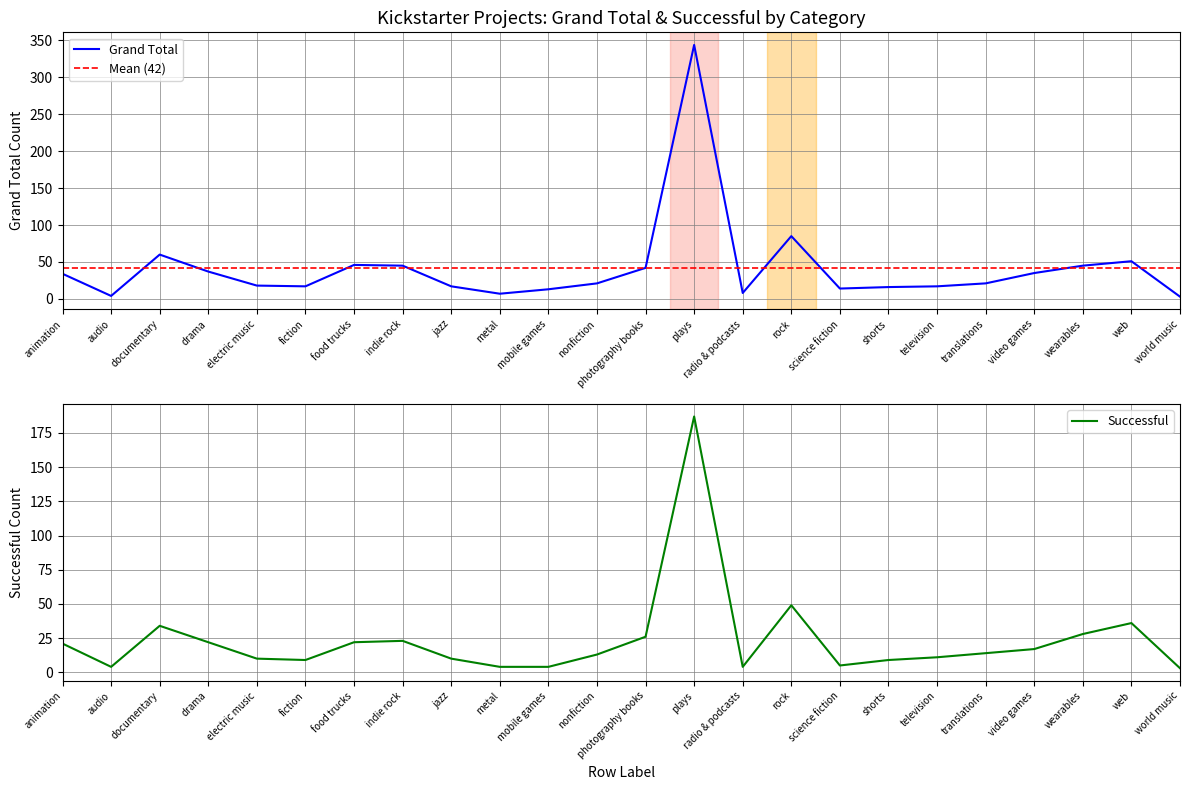

In Grand Total, how many points are higher than both neighbors (excluding endpoints)?

5